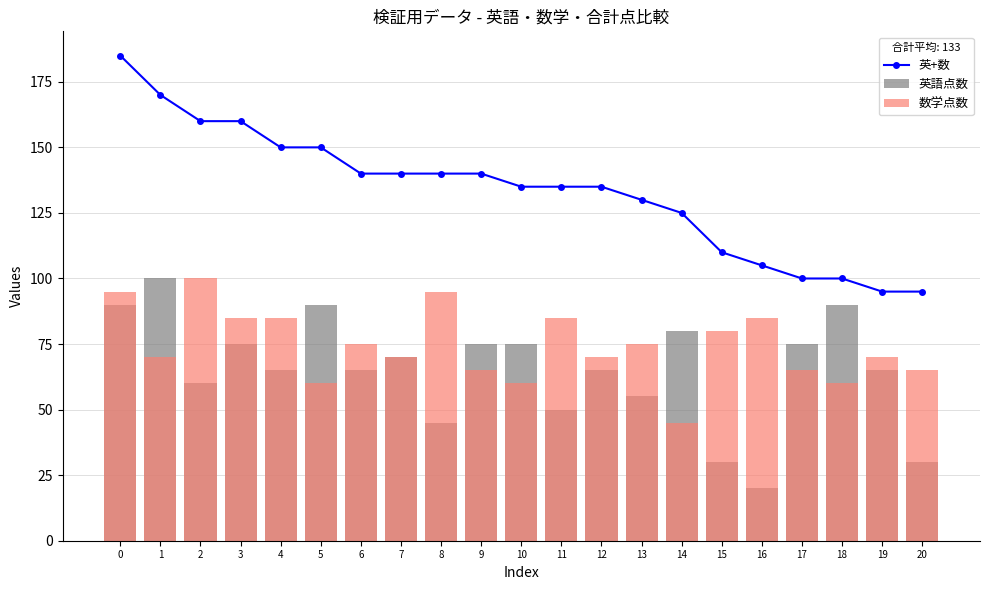

What value does the 数学点数 series have at 6, to the nearest 10?

80